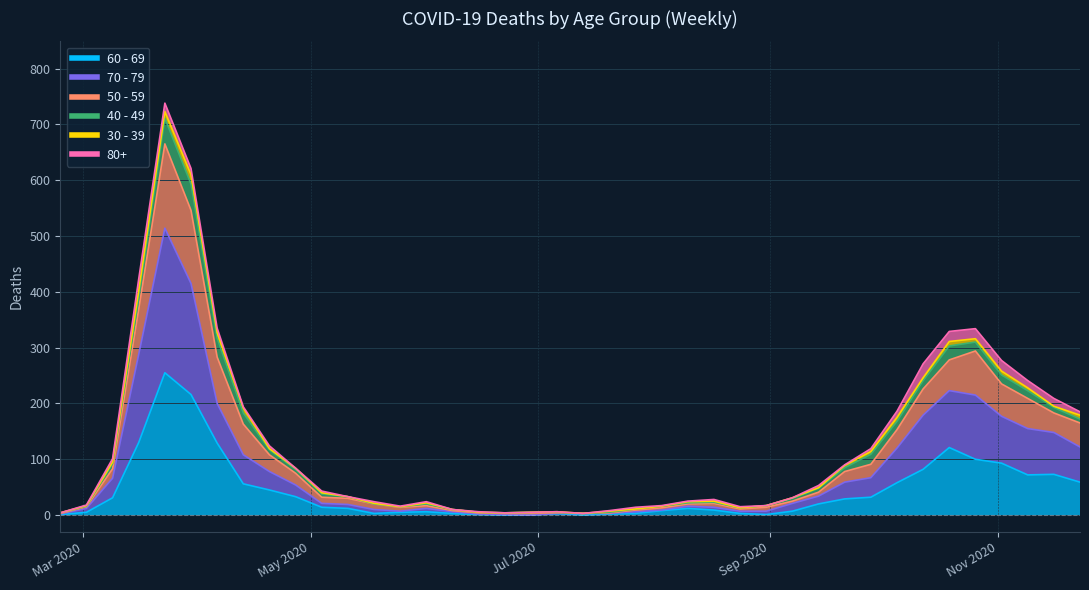

The value of 60 - 69 at 2020-05-18 is 3. True or false?

True